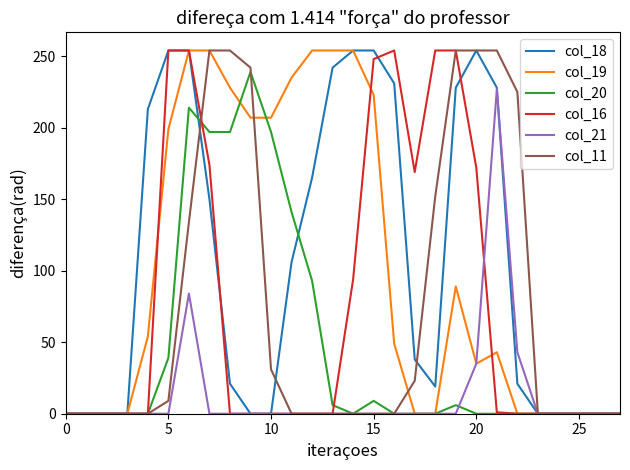

Does the chart have visible grid lines?

No